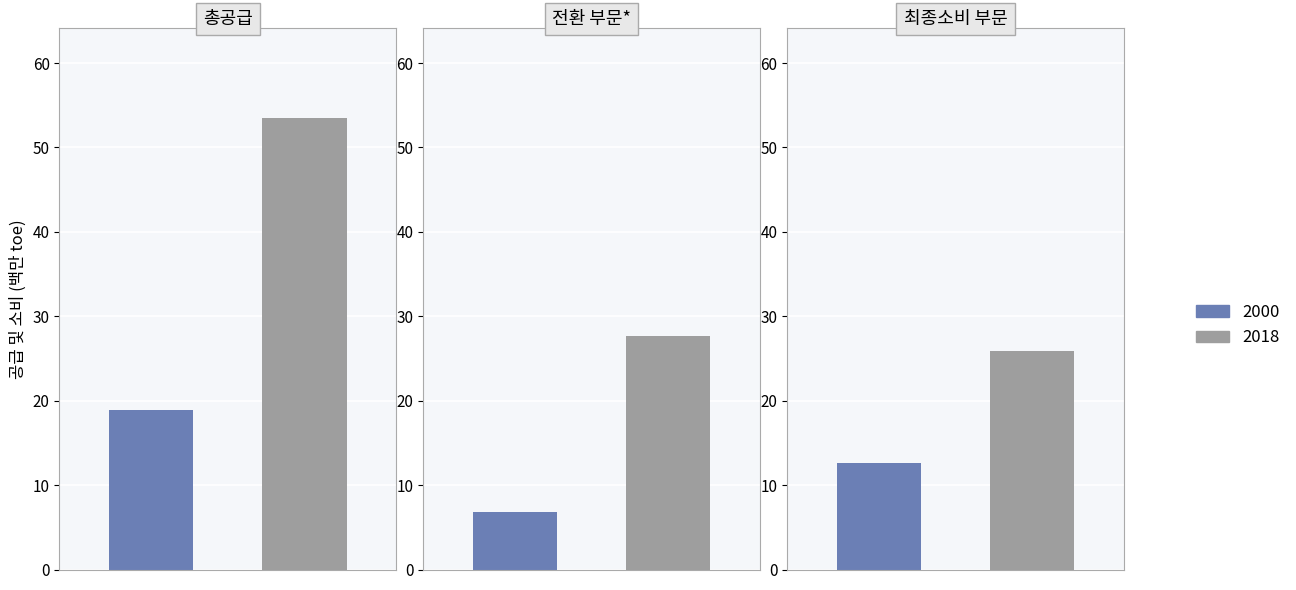

What is the maximum value shown in the chart?

53.5